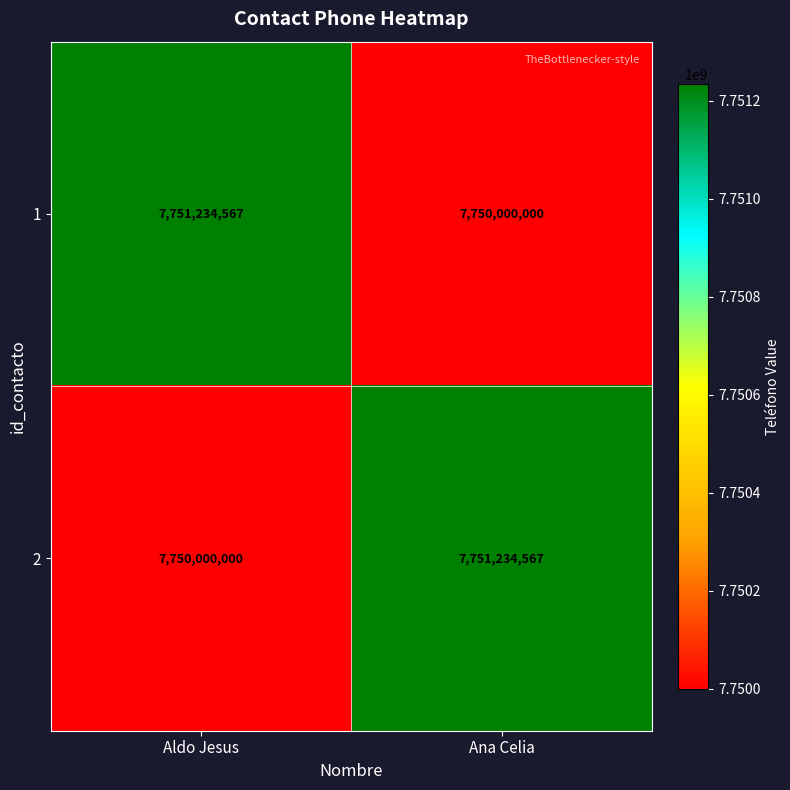

What is the total value across all series at Aldo Jesus?

15501234567